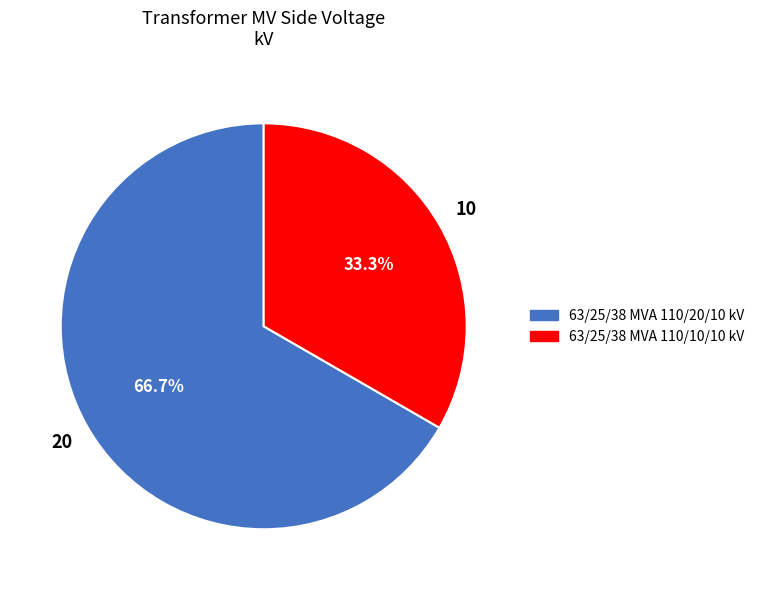

Is there any slice that represents more than half of the pie?

Yes